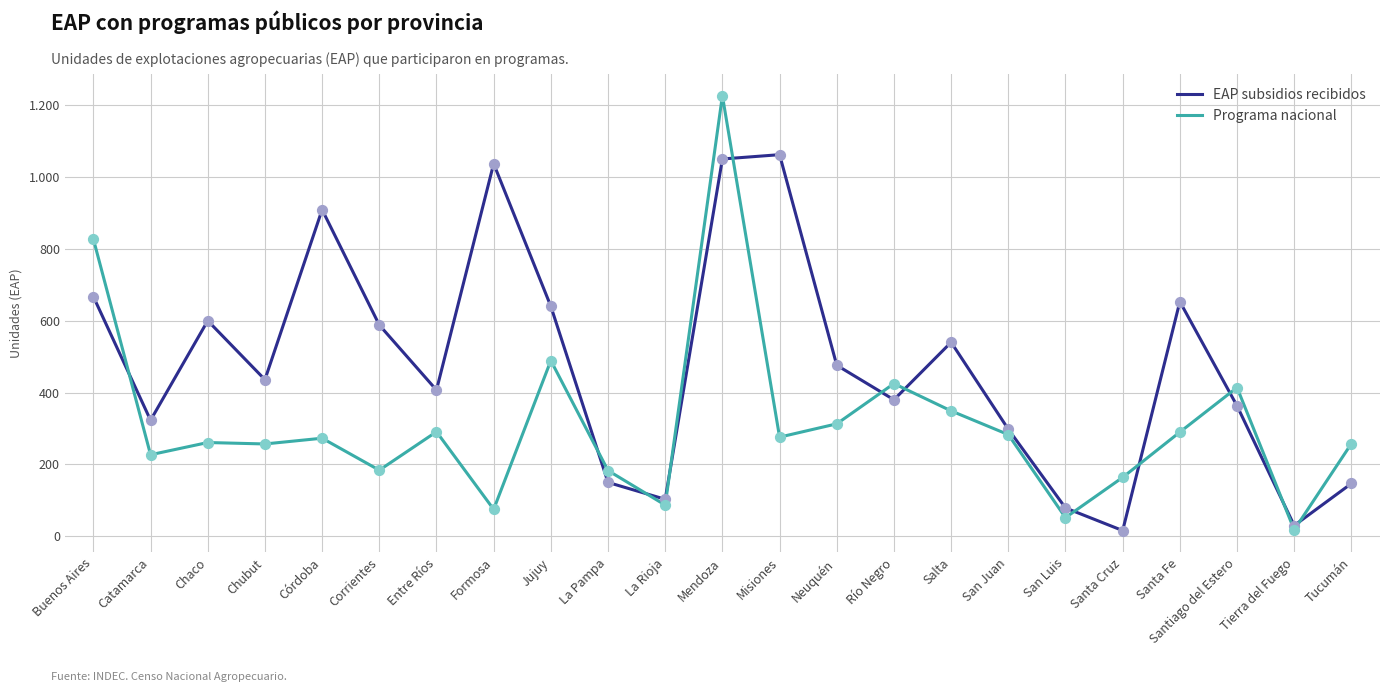

Is the value of EAP subsidios recibidos at Entre Ríos greater than the value of Programa nacional at San Luis?

Yes